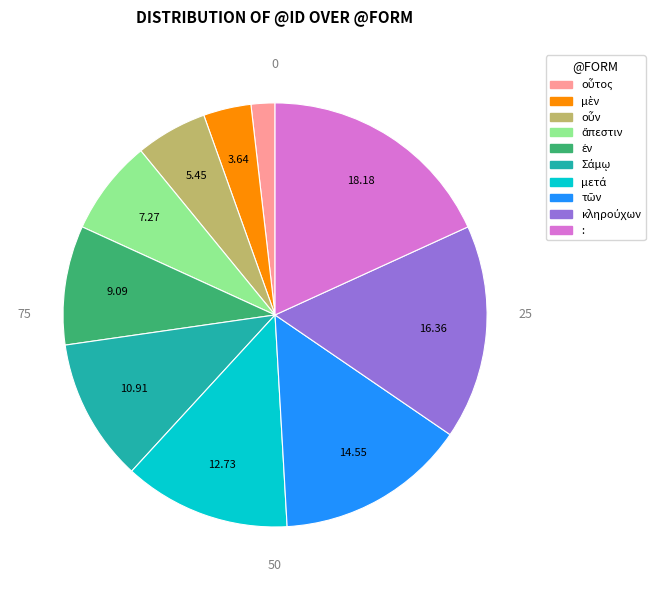

Does any single category account for the majority?

No